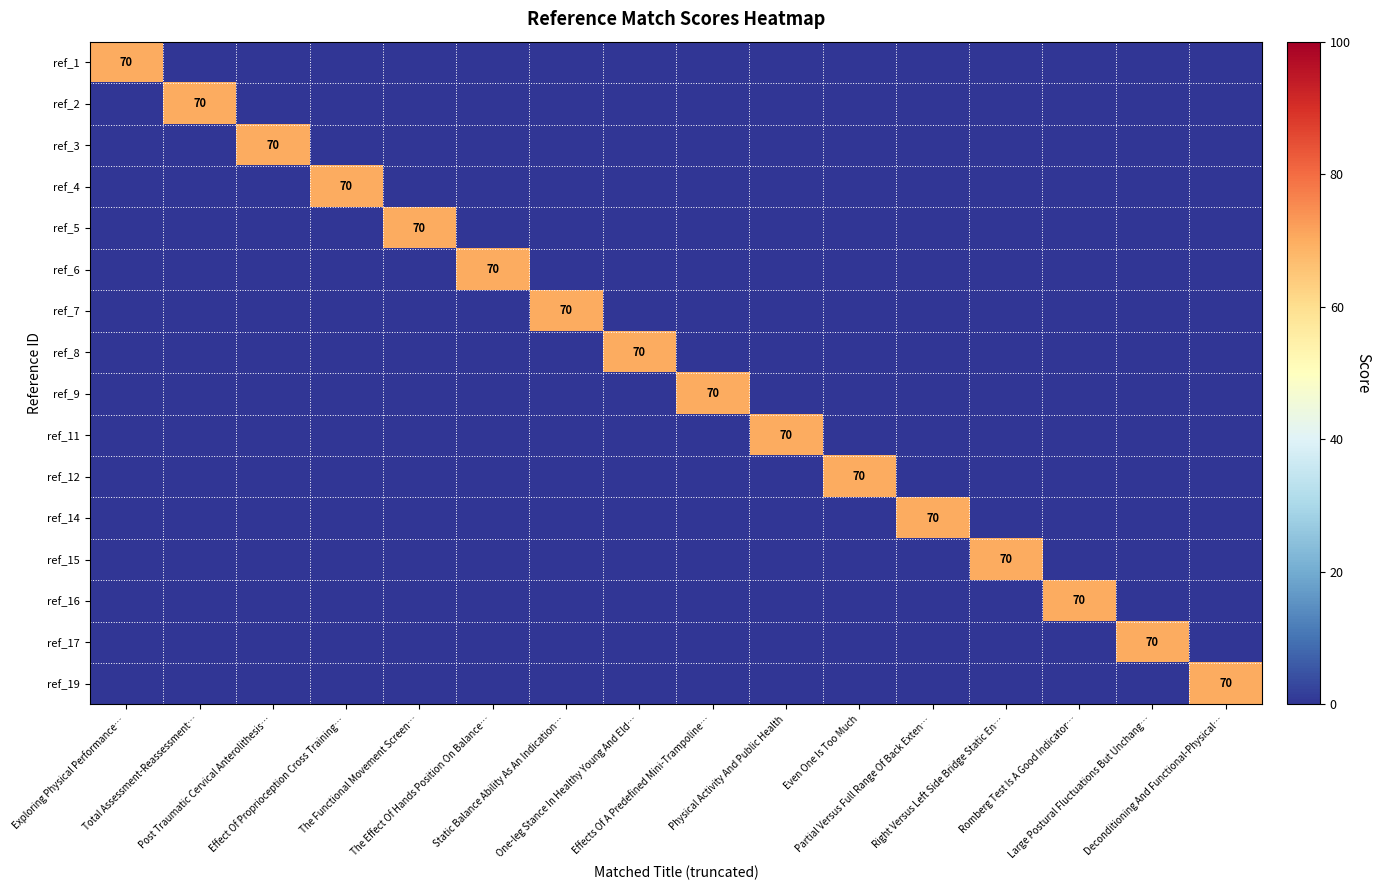

How many series are shown in this chart?

16